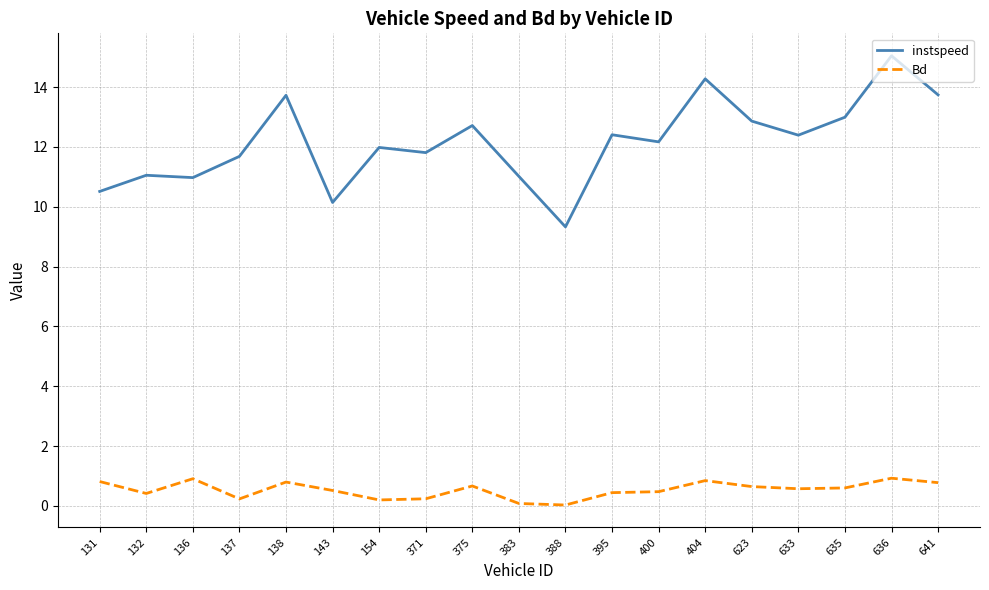

In Bd, how many points are lower than both neighbors (excluding endpoints)?

5